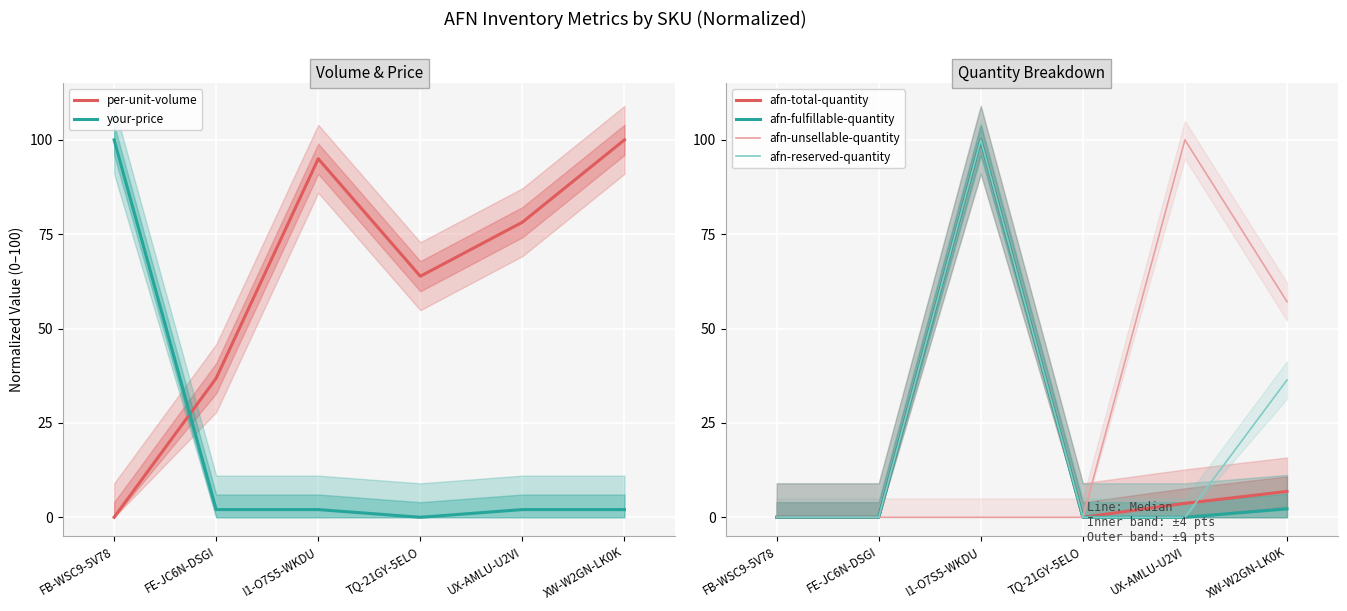

Where is your-price nearest to the value 50?

FE-JC6N-DSGI